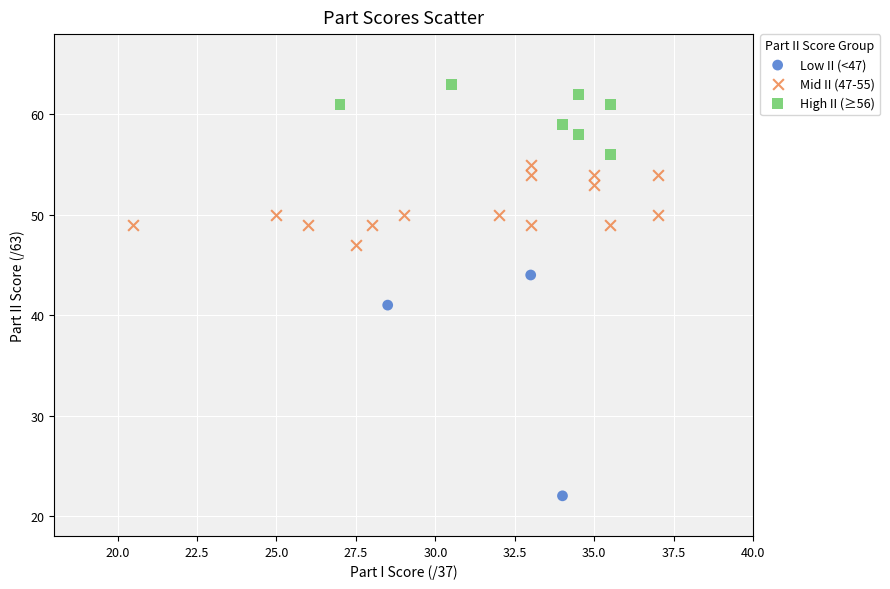

Which series has the widest spread of Y values?

Low II (<47)